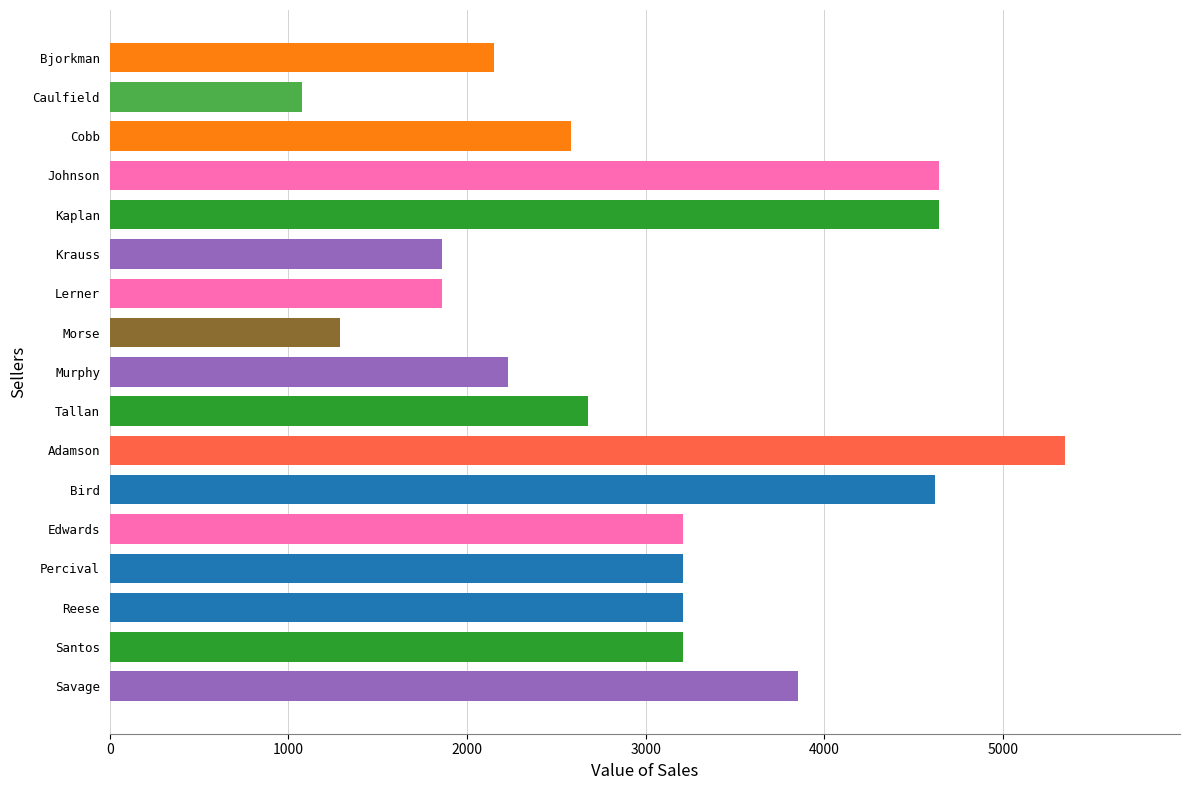

What is the ratio of the value at Cobb to the value at Reese?

0.8